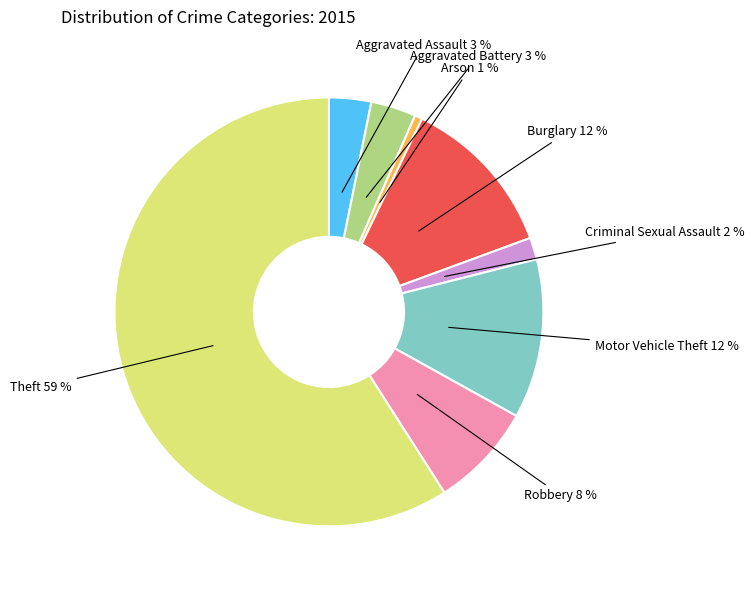

To the nearest percent, what is the difference between the largest and smallest slice percentages?

58%